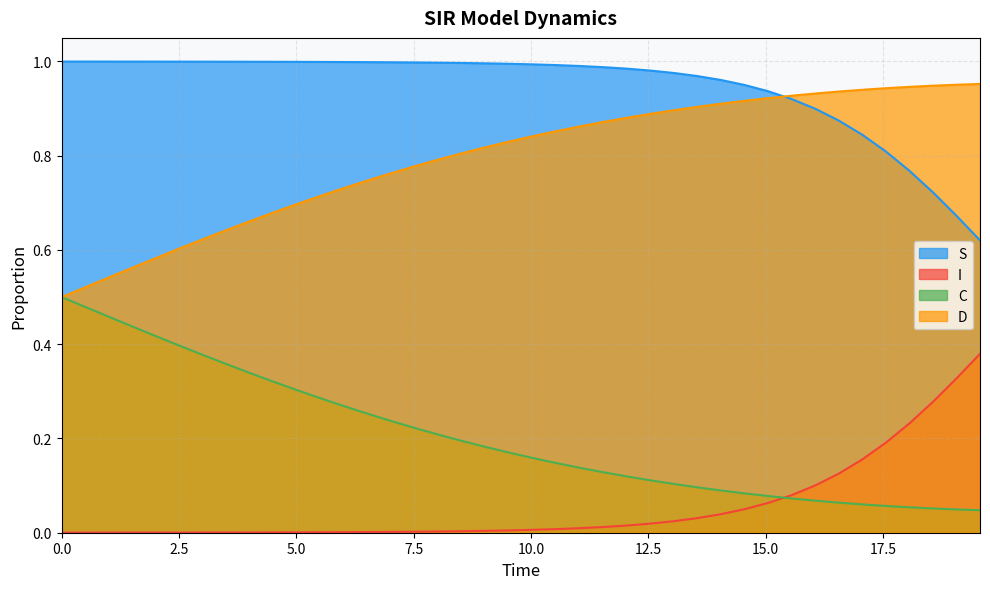

What is the value of the I point at the 33rd from the left?

0.1